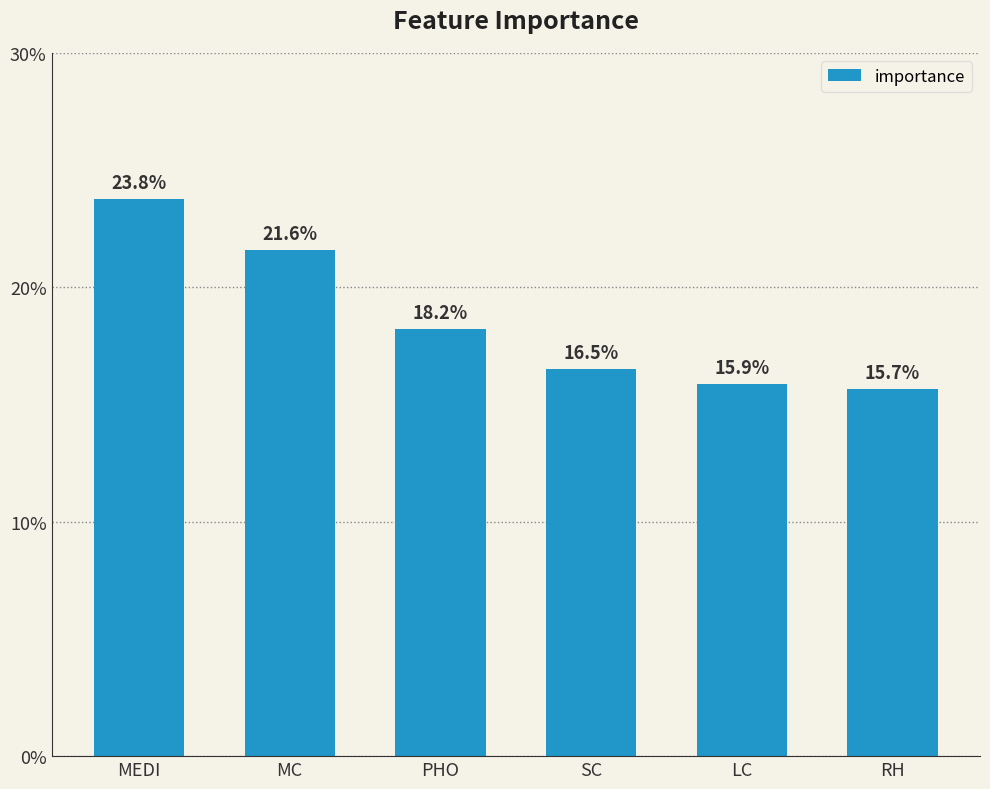

Are the bars horizontal?

No